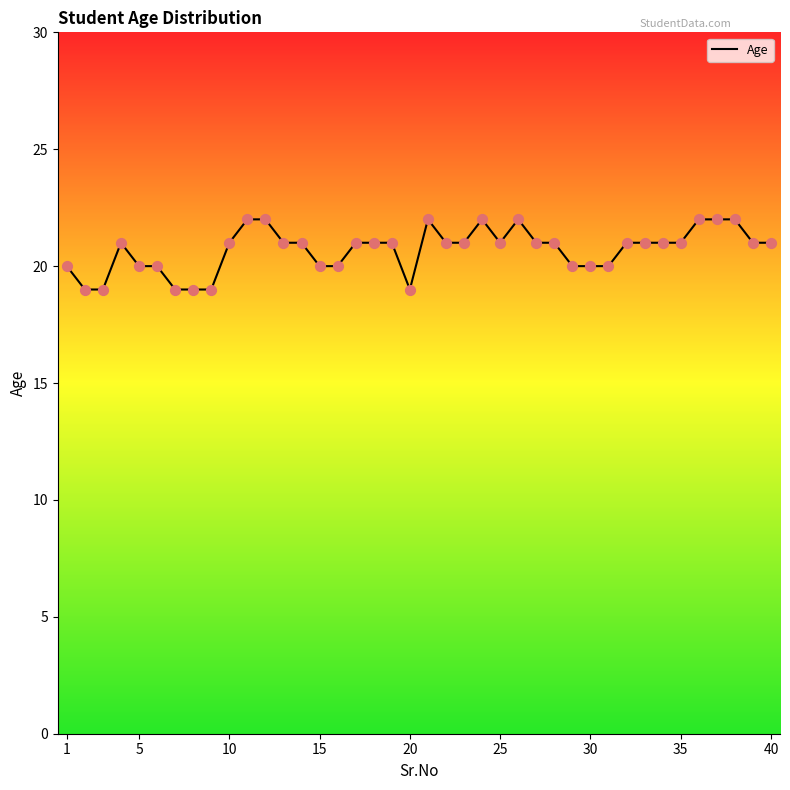

What is the smallest value displayed?

19